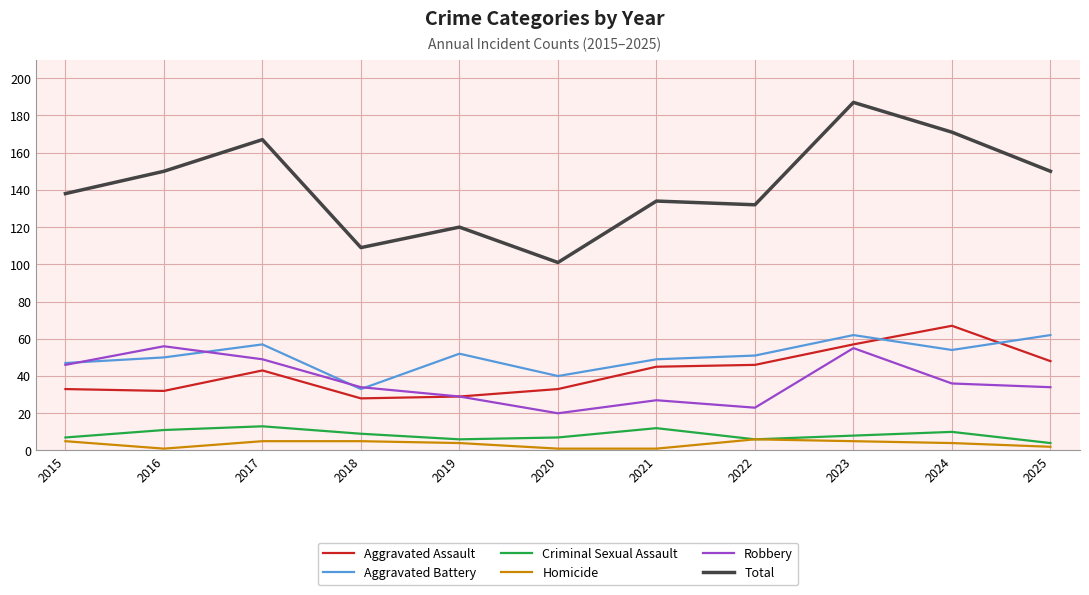

At which category does the chart reach its peak across all series?

2023